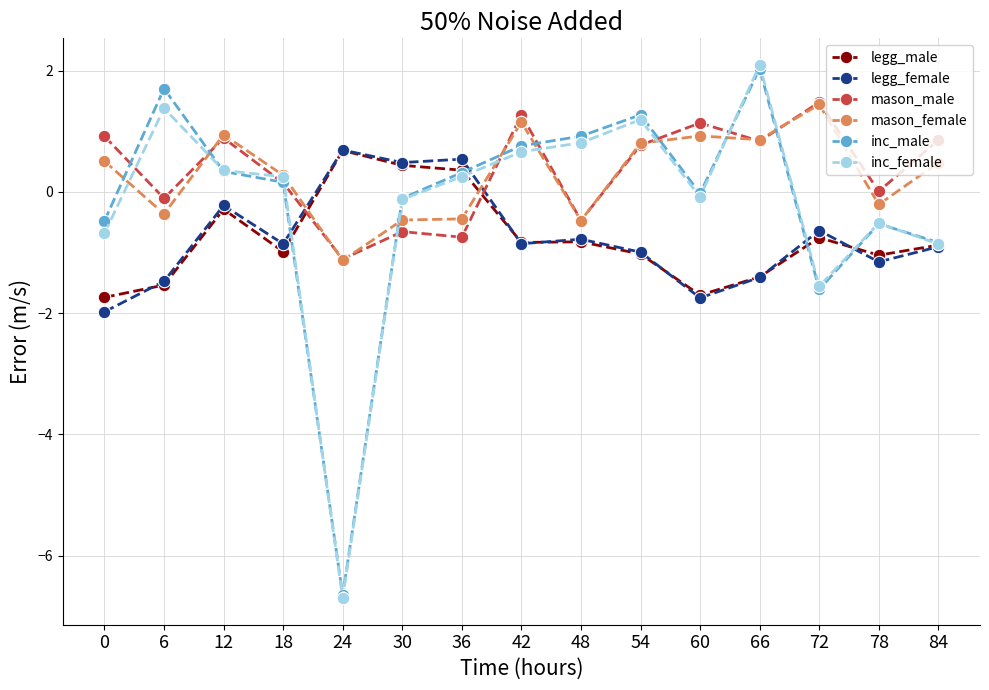

How many values in the mason_female series exceed 0?

9